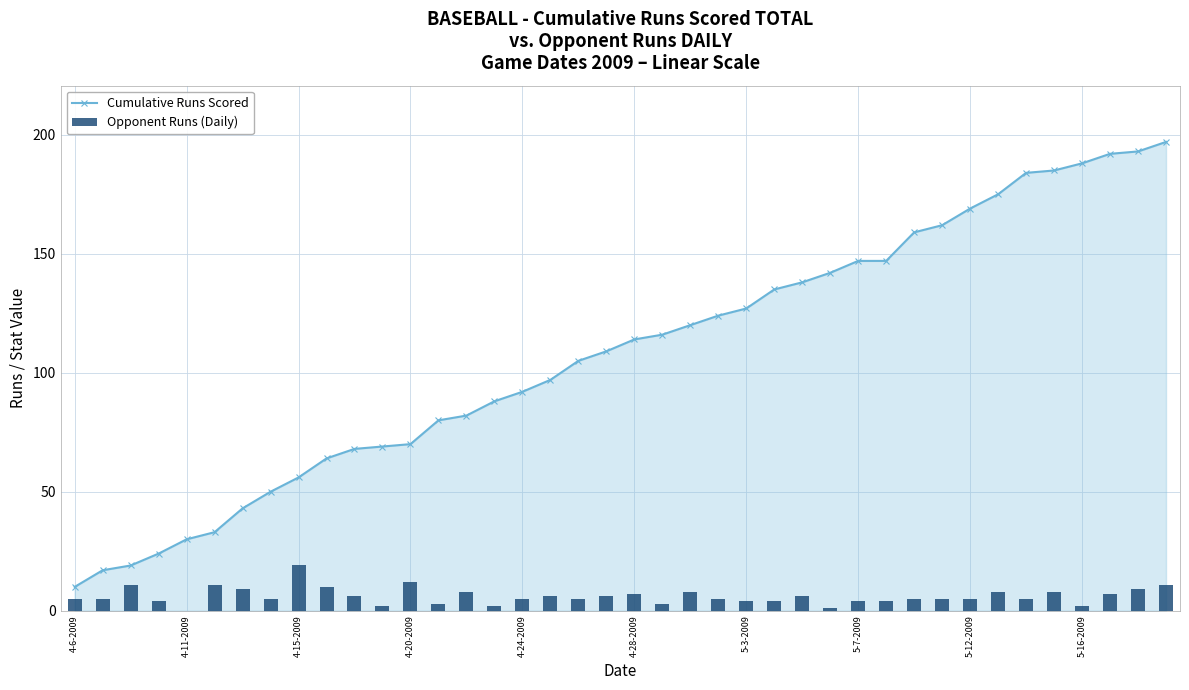

What are all the series names shown in the legend?

Cumulative Runs Scored, Opponent Runs (Daily)